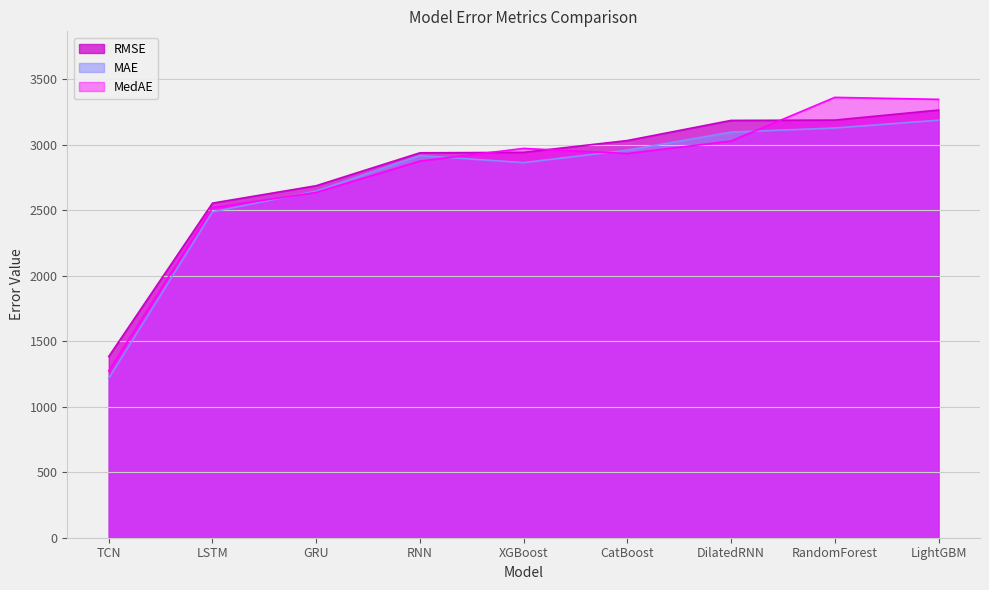

True or false: RMSE and MedAE cross at least once.

True